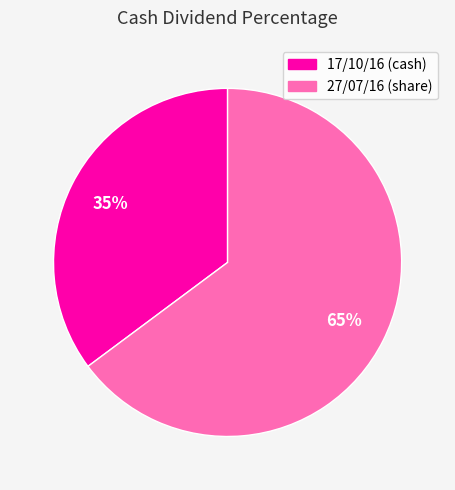

What percentage is the 17/10/16 slice, to the nearest percent?

35%